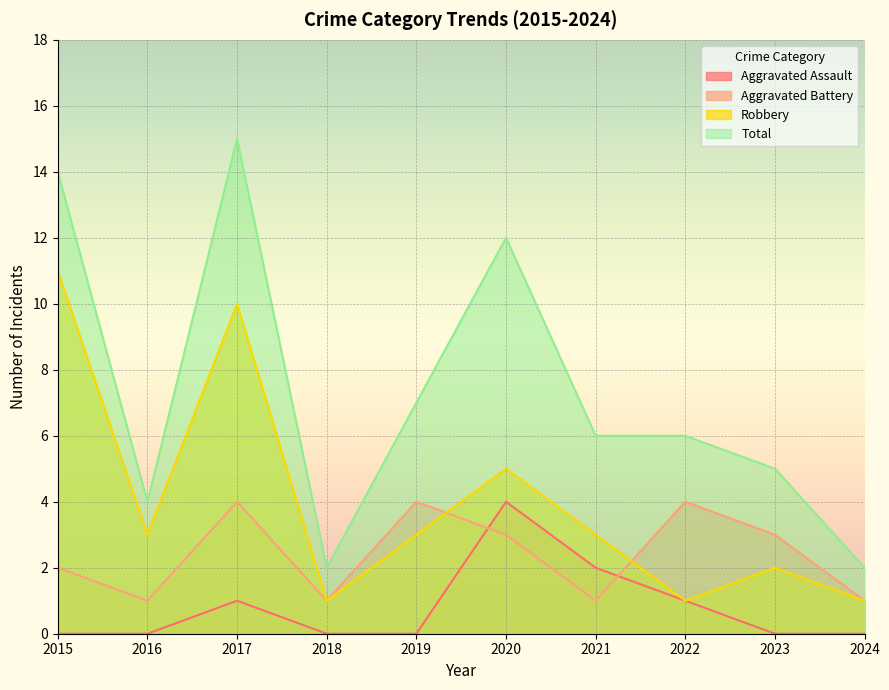

After their last crossing, which series has the higher values: Aggravated Assault or Aggravated Battery?

Aggravated Battery